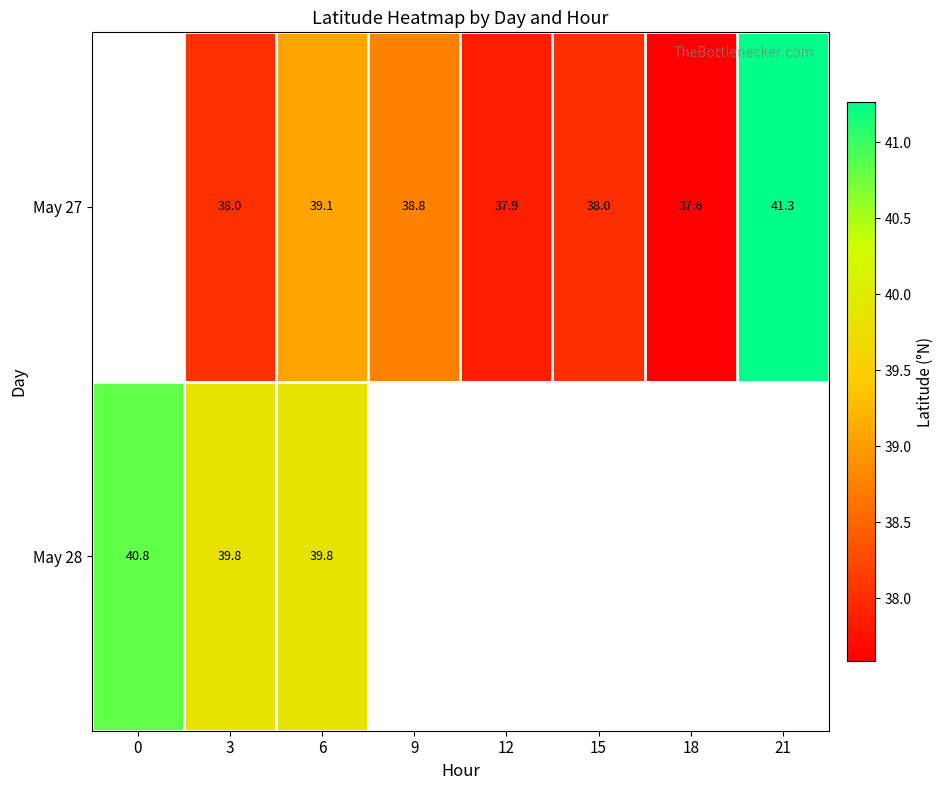

At which category does the chart reach its minimum across all series?

18